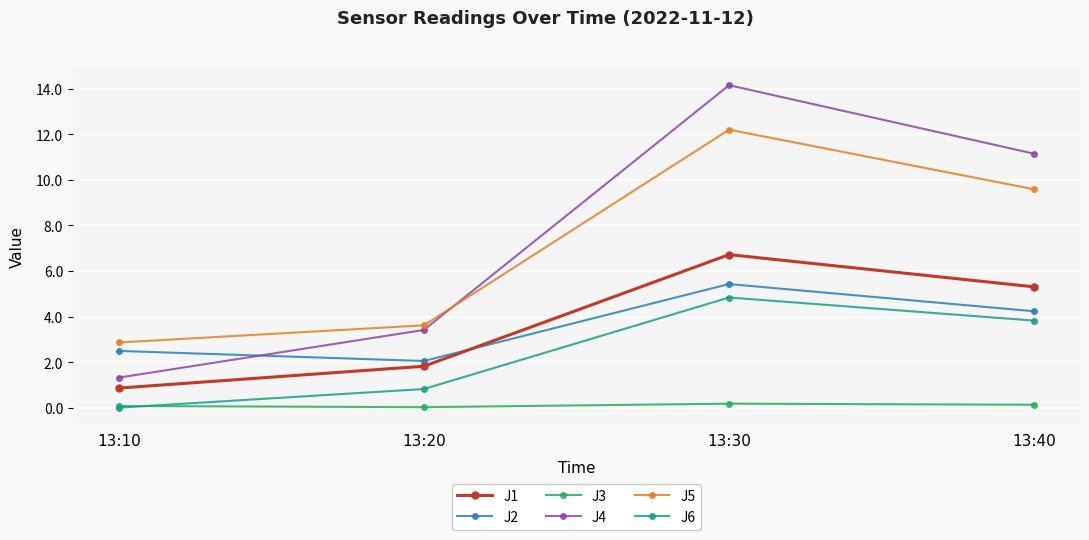

What value does the J1 series have at 13:20?

1.8